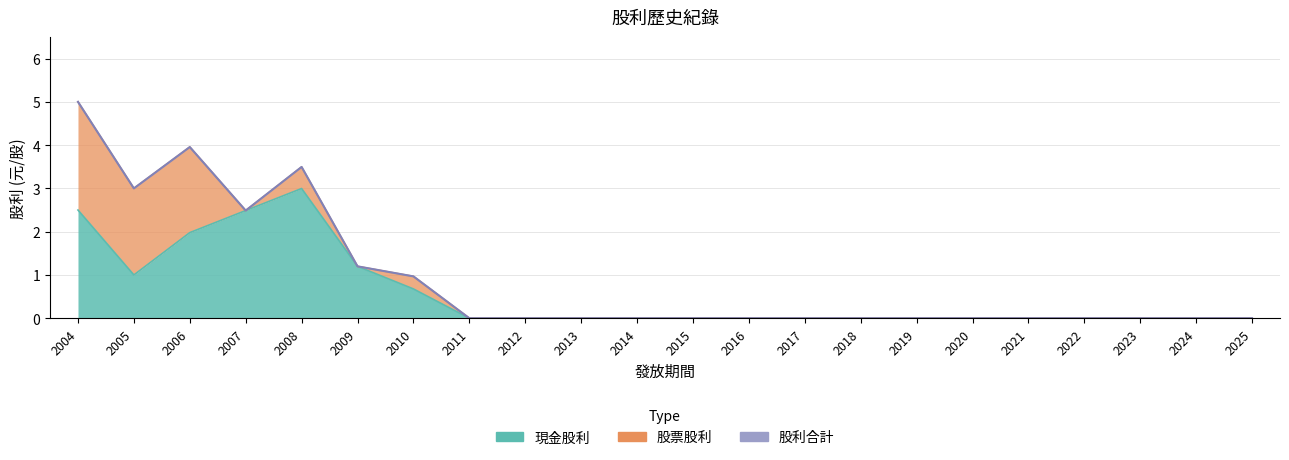

True or false: 股利合計 and 現金股利 intersect in this chart.

False